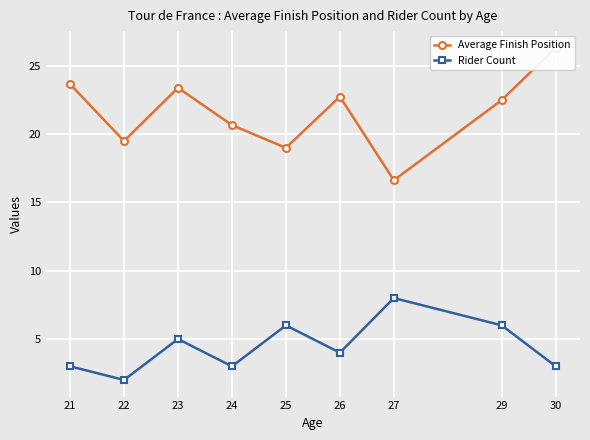

What is the difference between the second highest and minimum values in the Average Finish Position series?

7.0